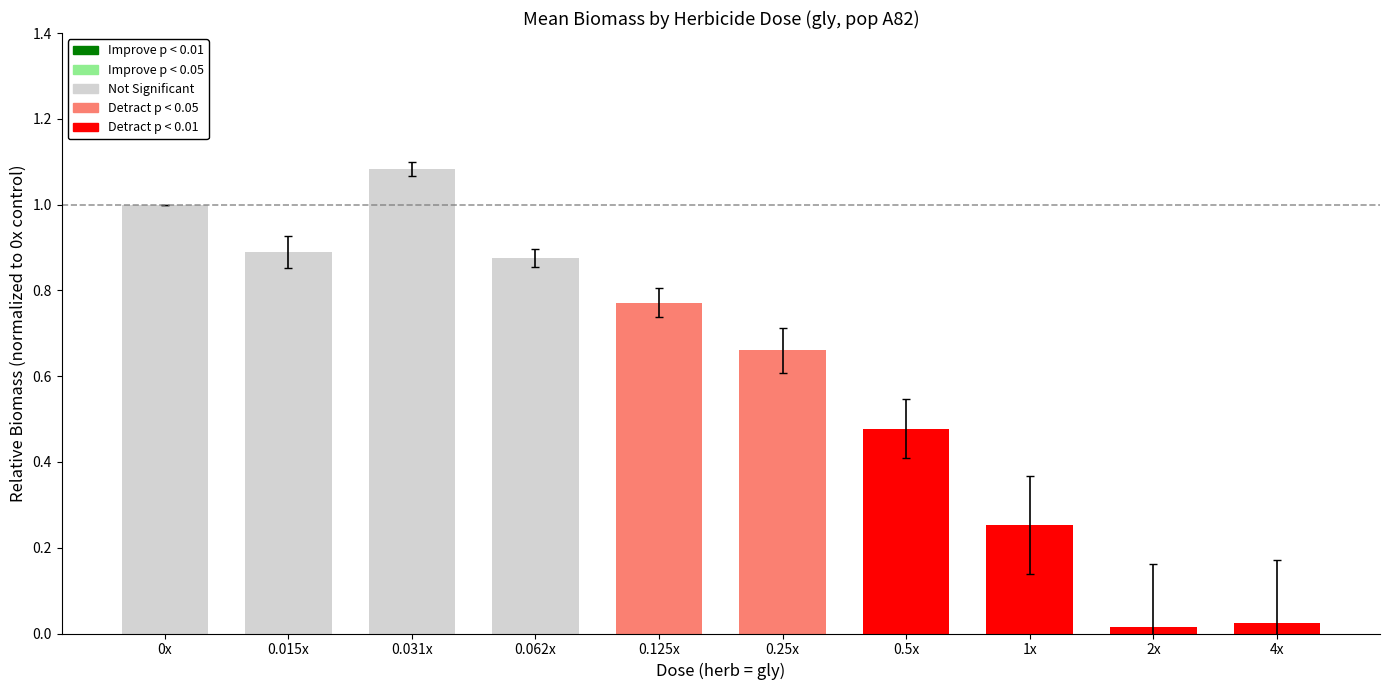

Which has a higher value, 1x or 0.015x?

0.015x